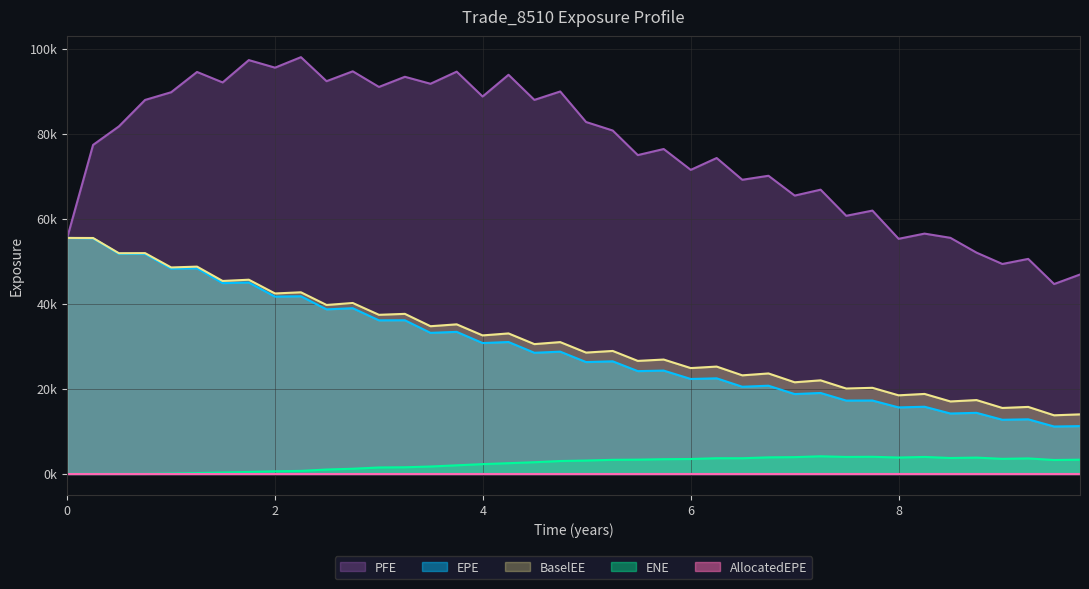

Between 5.24955 and 8.0, which series saw the biggest shift?

PFE